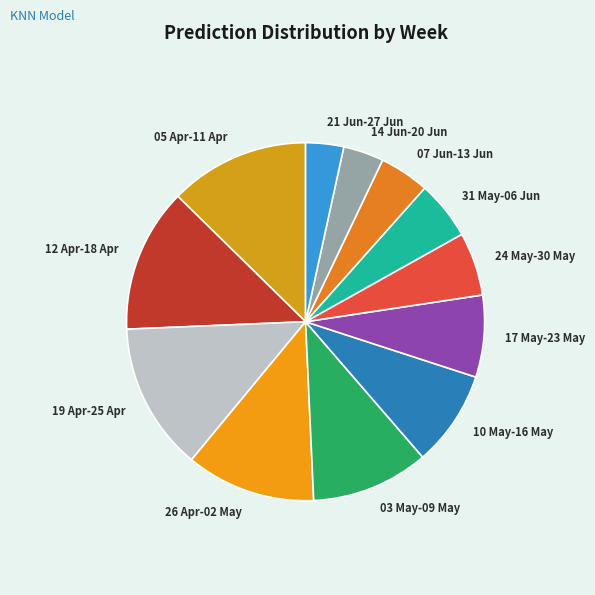

The 31 May-06 Jun slice represents 5% of the pie. True or false?

True